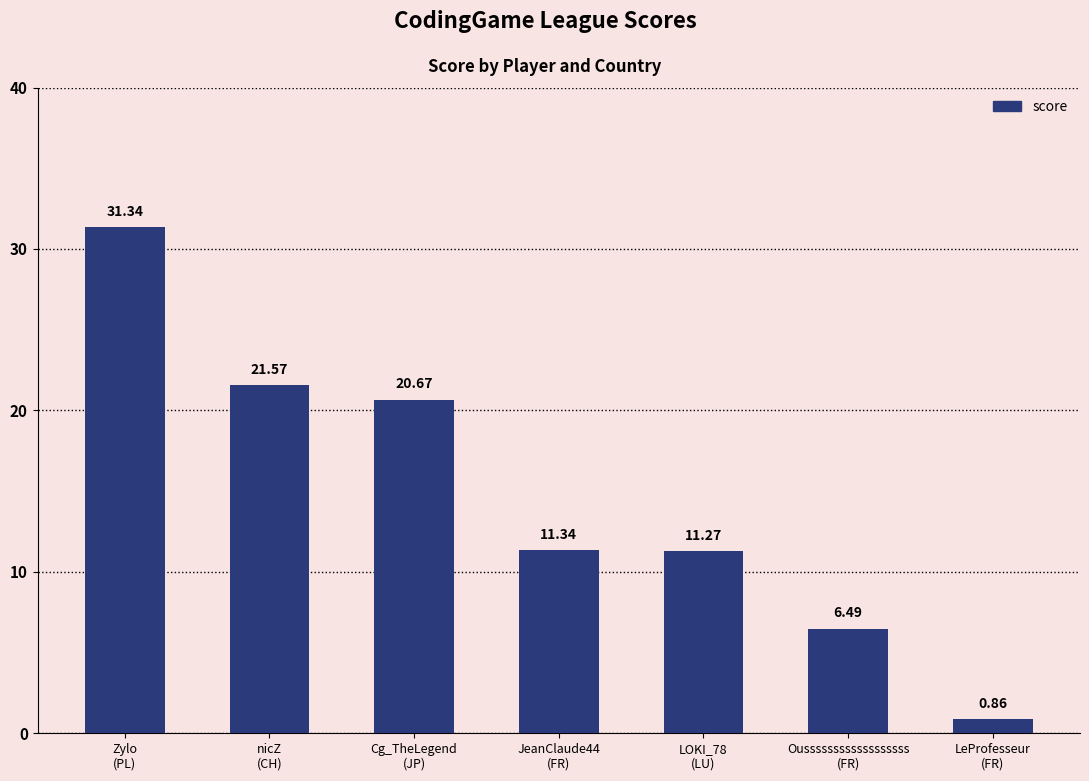

The chart shows a value of 31.3 at Zylo
(PL). True or false?

True